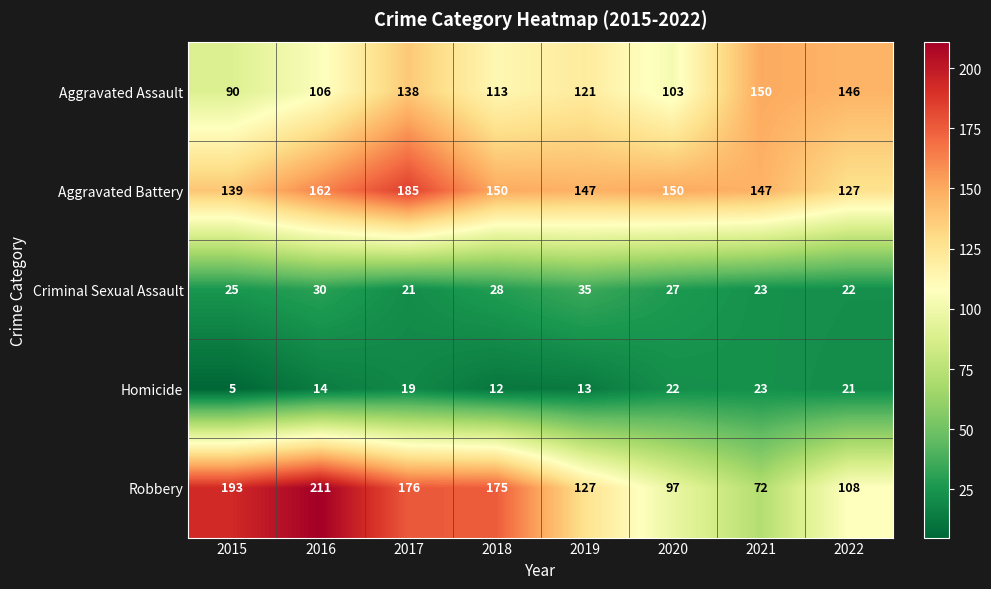

True or false: Aggravated Assault has a value of 206 at 2019.

False